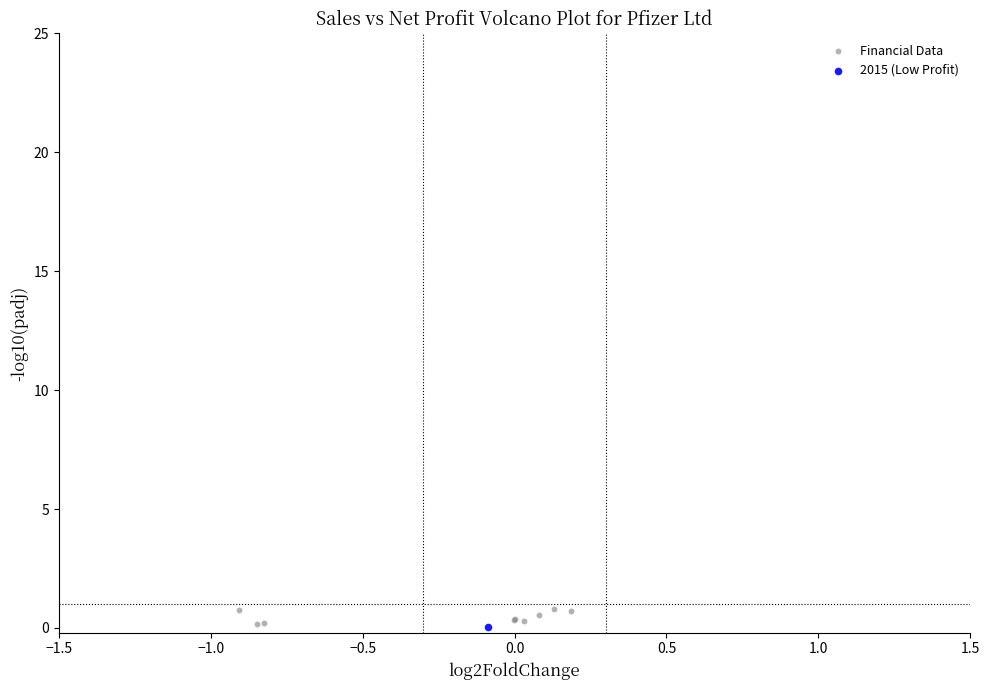

What are all the series names shown in the legend?

Financial Data, 2015 (Low Profit)